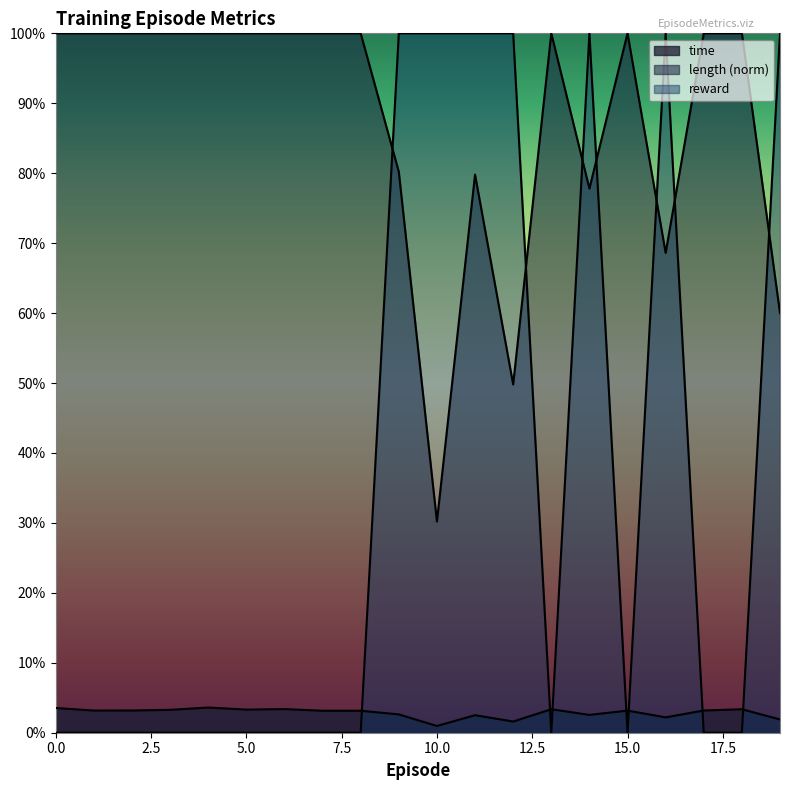

At which category is the sum across all series the highest?

9